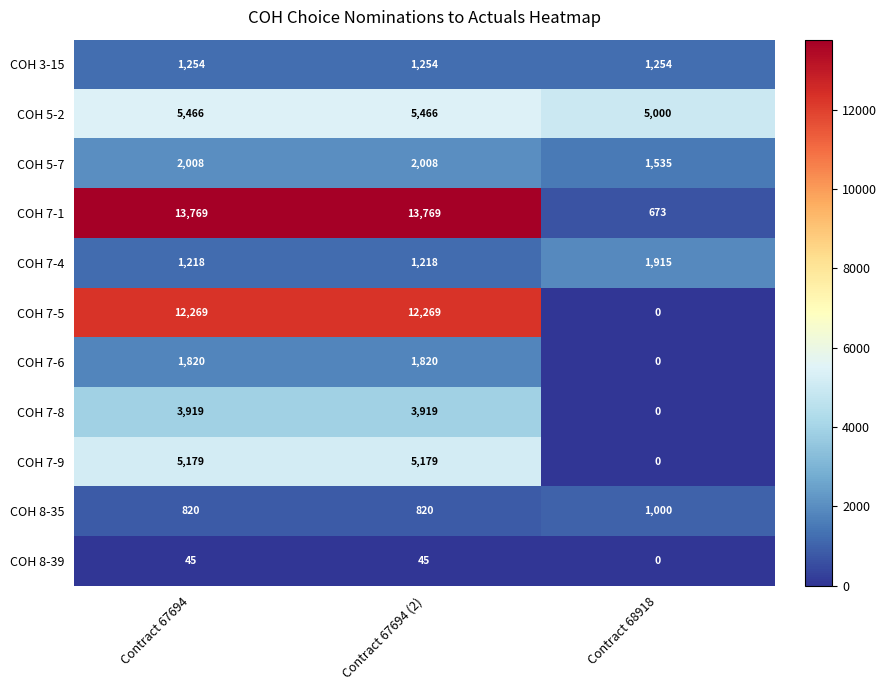

Rank the series by their maximum value, from highest to lowest.

COH 7-1, COH 7-5, COH 5-2, COH 7-9, COH 7-8, COH 5-7, COH 7-4, COH 7-6, COH 3-15, COH 8-35, COH 8-39